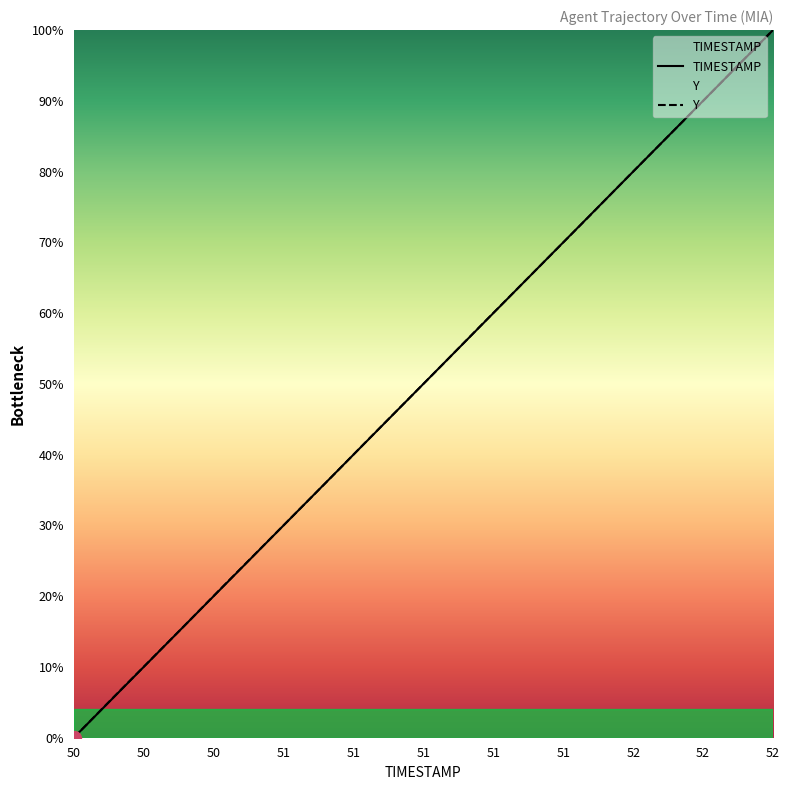

The value of Y at 52 is 100.0. True or false?

True